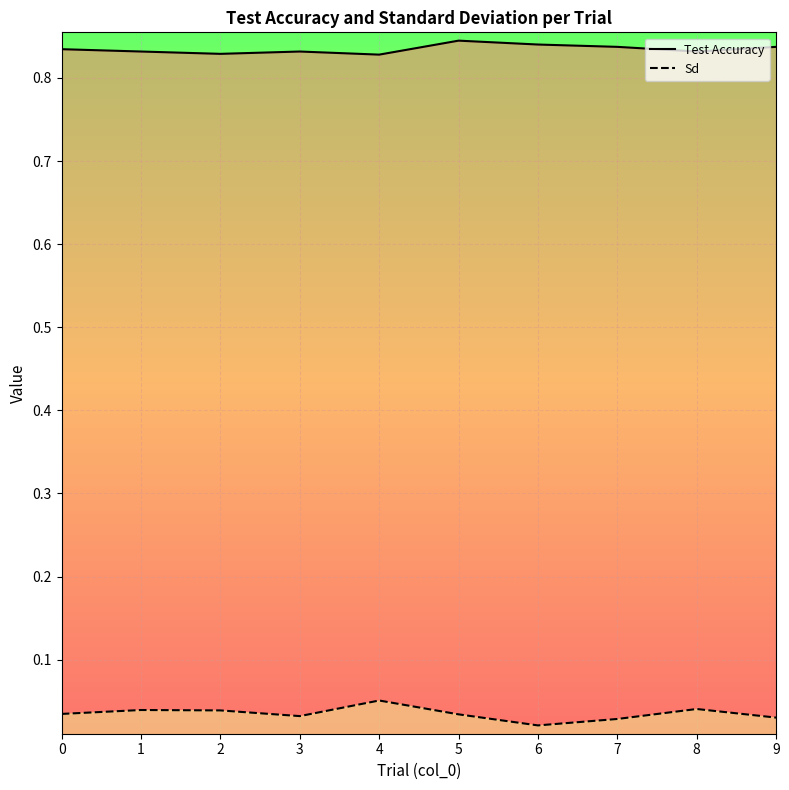

At which label is Sd closest to 0?

6